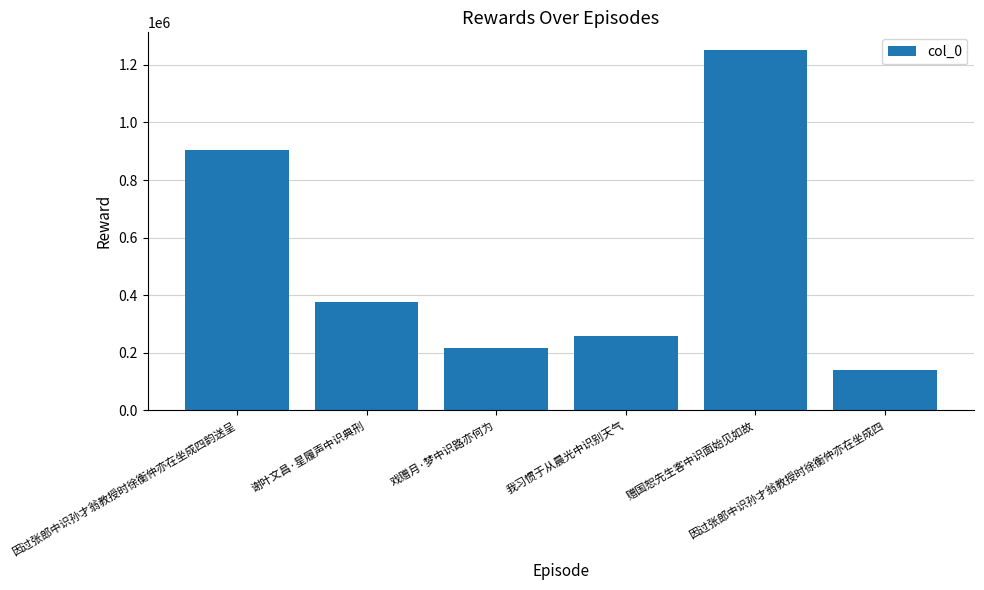

What is the label of the 2nd bar from the left?

谢叶文昌·星履声中识典刑